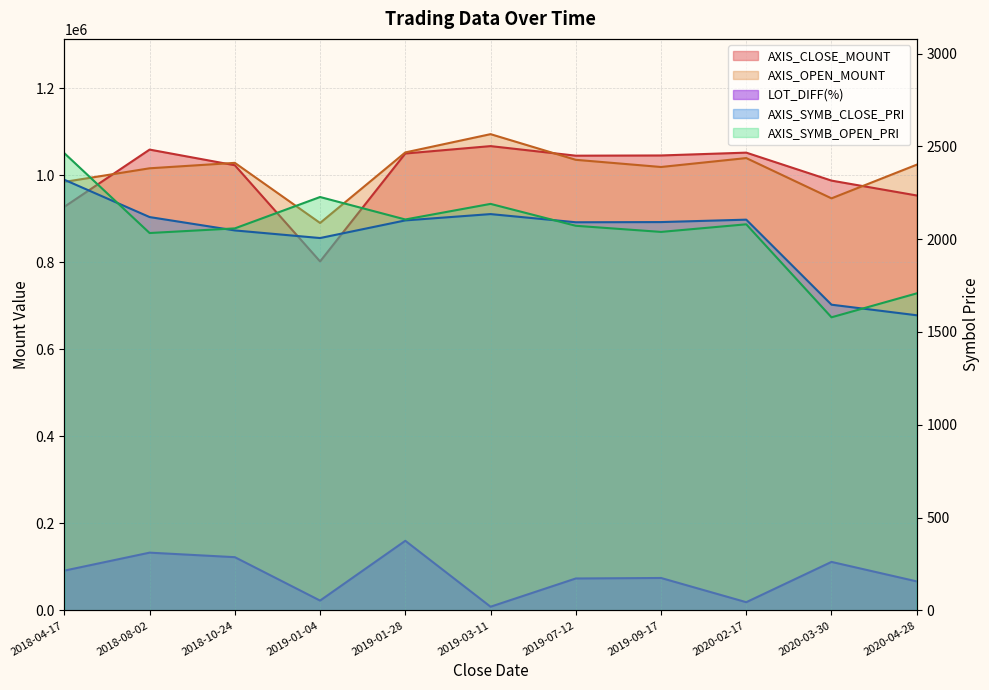

At which label is LOT_DIFF(%) closest to 84337?

2018-04-17